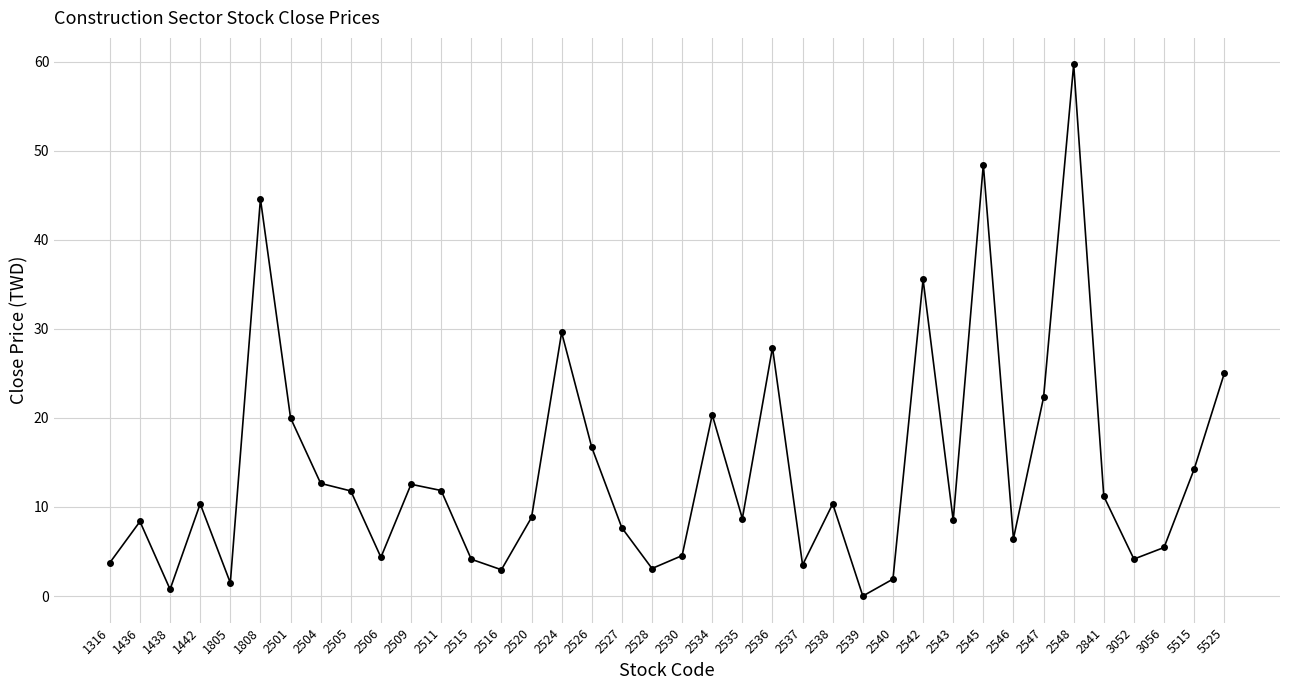

What is the average value?

14.0